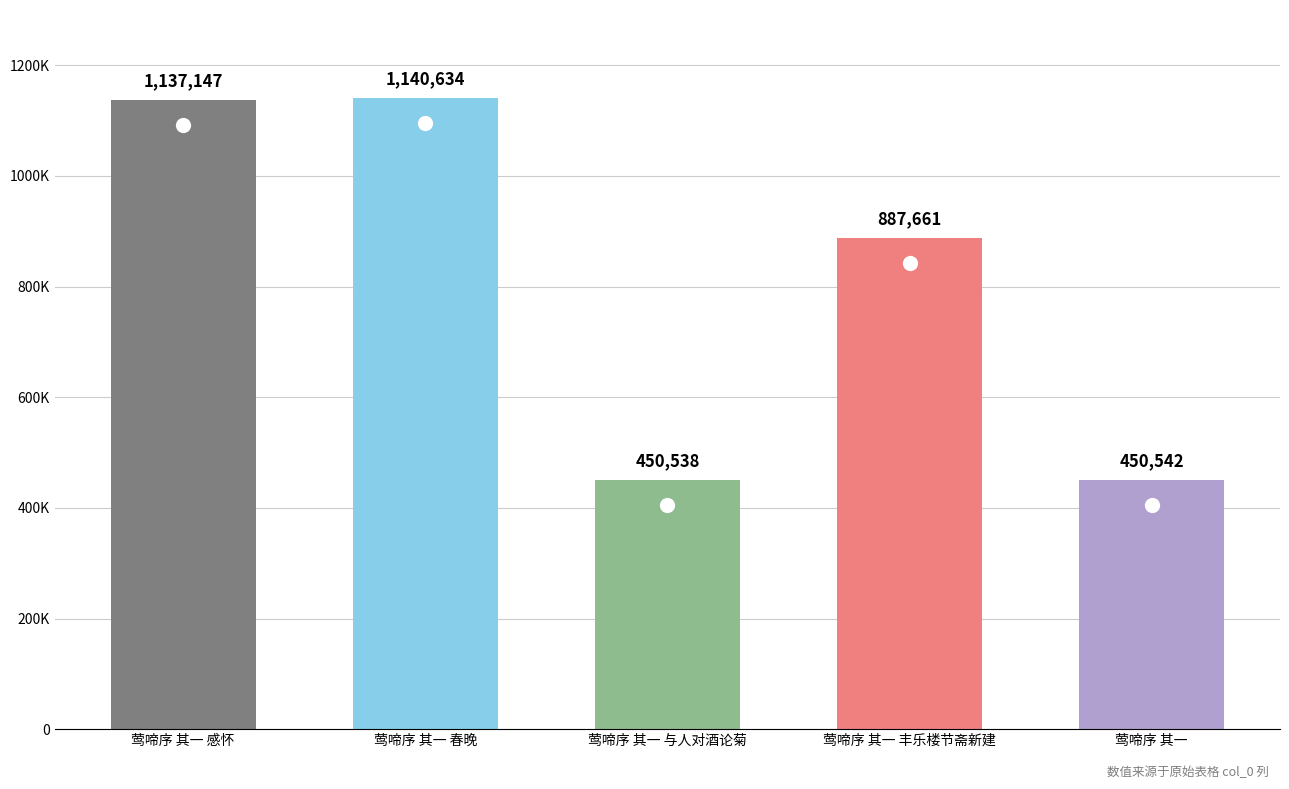

What is the label of the 1st bar from the left?

莺啼序 其一 感怀